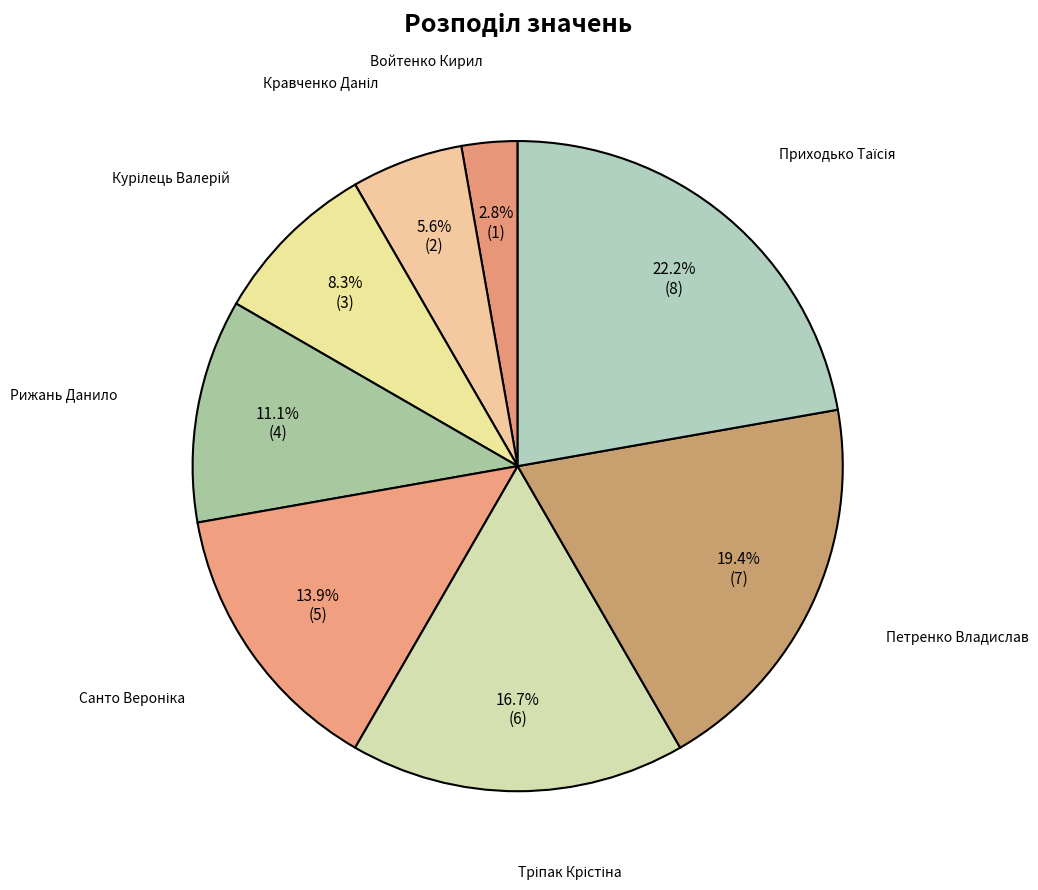

How many slices are in this pie chart?

8